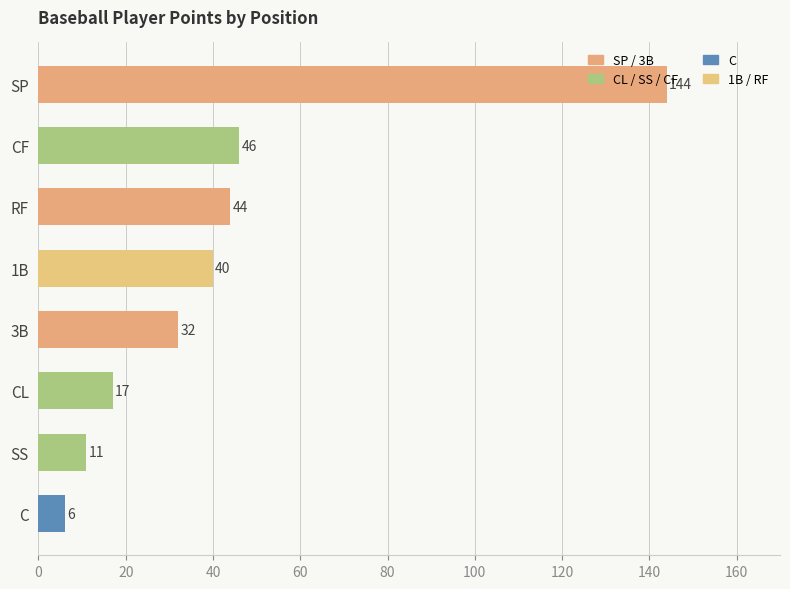

How many series are shown in this chart?

1